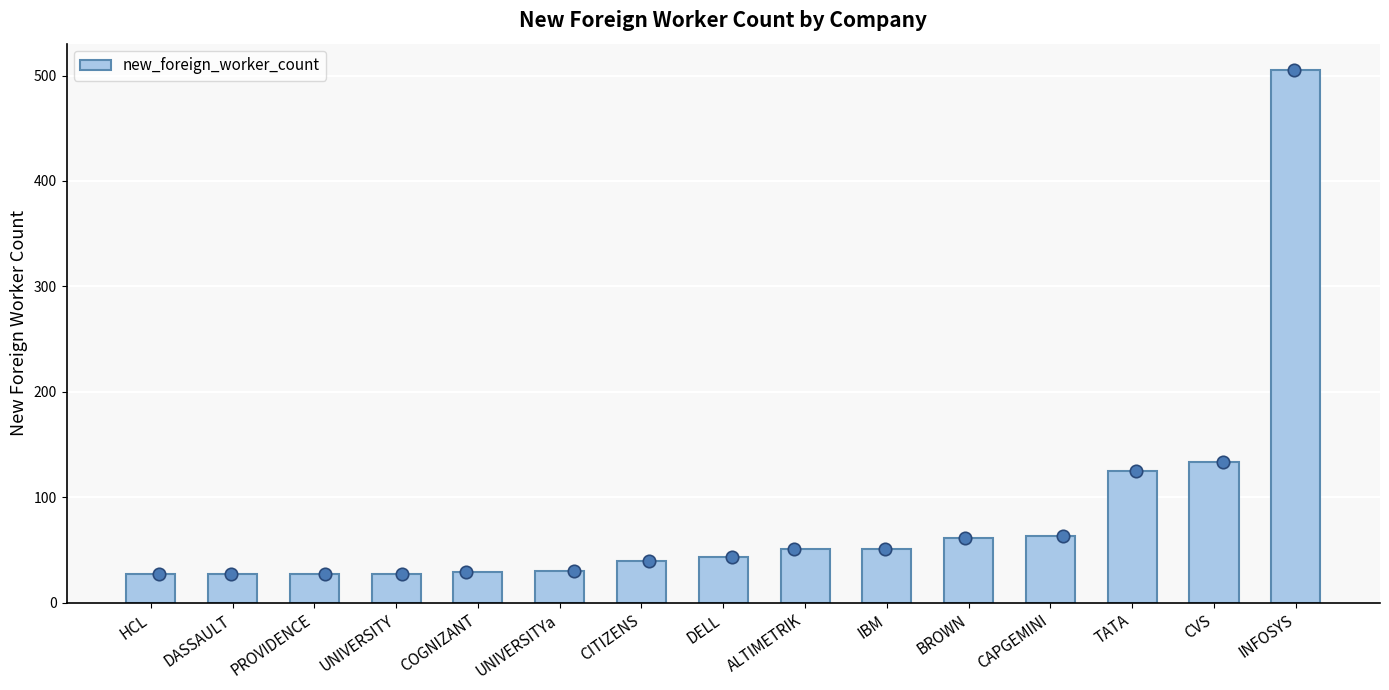

What is the ratio of the value at PROVIDENCE to the value at INFOSYS?

0.1